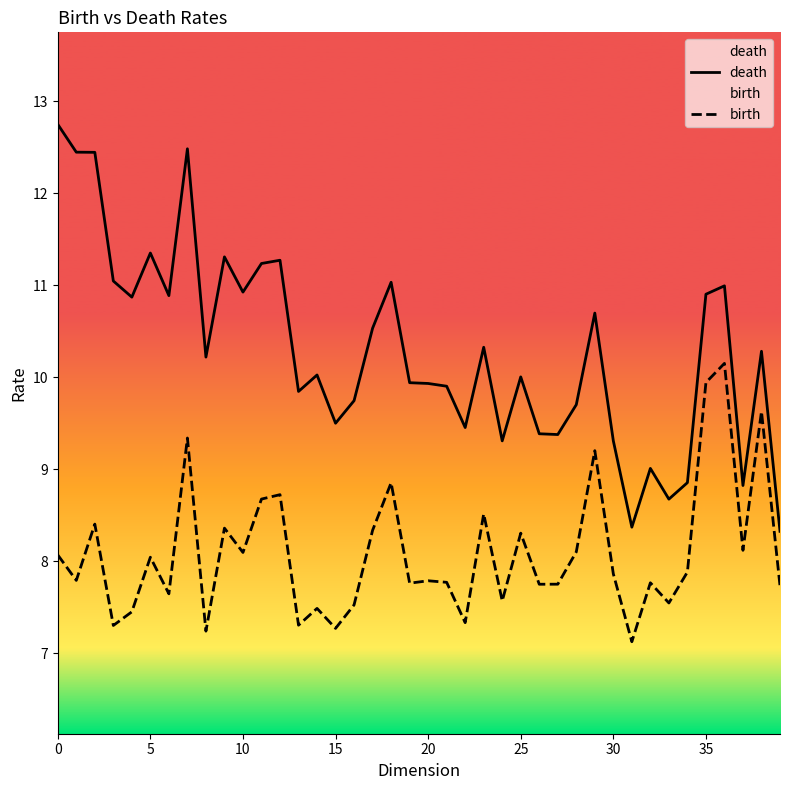

Read the death value at 30.

9.3